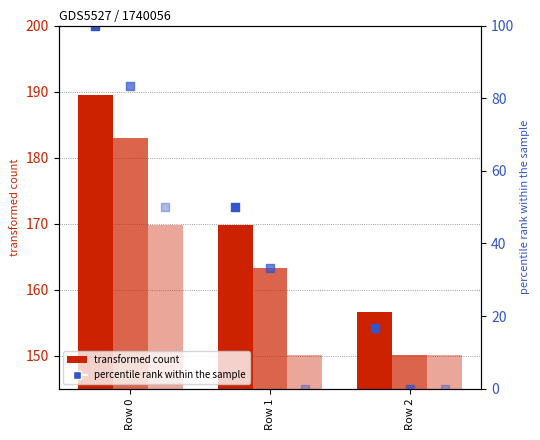

What is the total value across all series at Row 0?

775.5